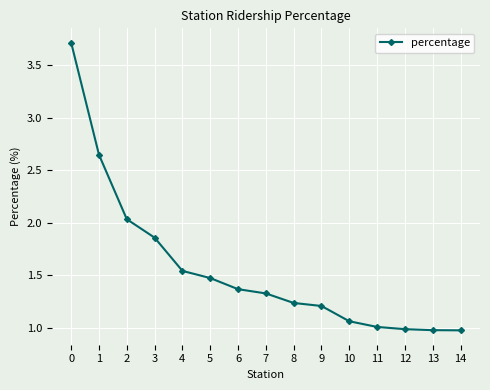

What is the sum of the values at 13 and 9?

2.2